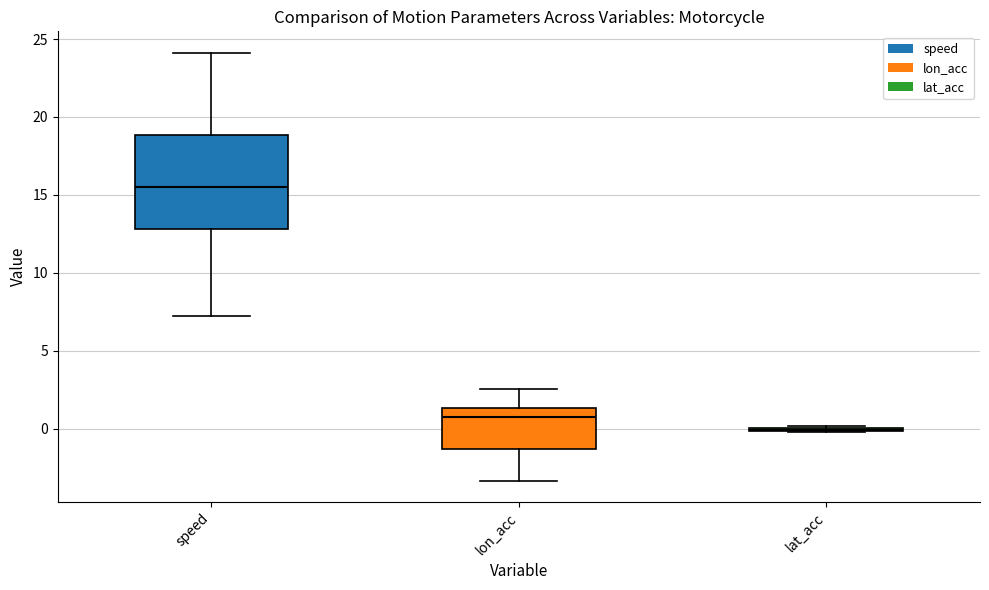

Reading left to right, transcribe this box plot: for each box, give where its median line is, the range the box spans, and where its two whiskers end, as read against the y-axis. The values are not printed on the chart, so give them approximately, as read against the axis.

speed: median 15.5, box 13.0 to 19.0, whiskers 7.0 to 24.0
lon_acc: median 1.0, box -1.5 to 1.5, whiskers -3.5 to 2.5
lat_acc: box collapsed to a line at 0.0, whiskers 0.0 to 0.0